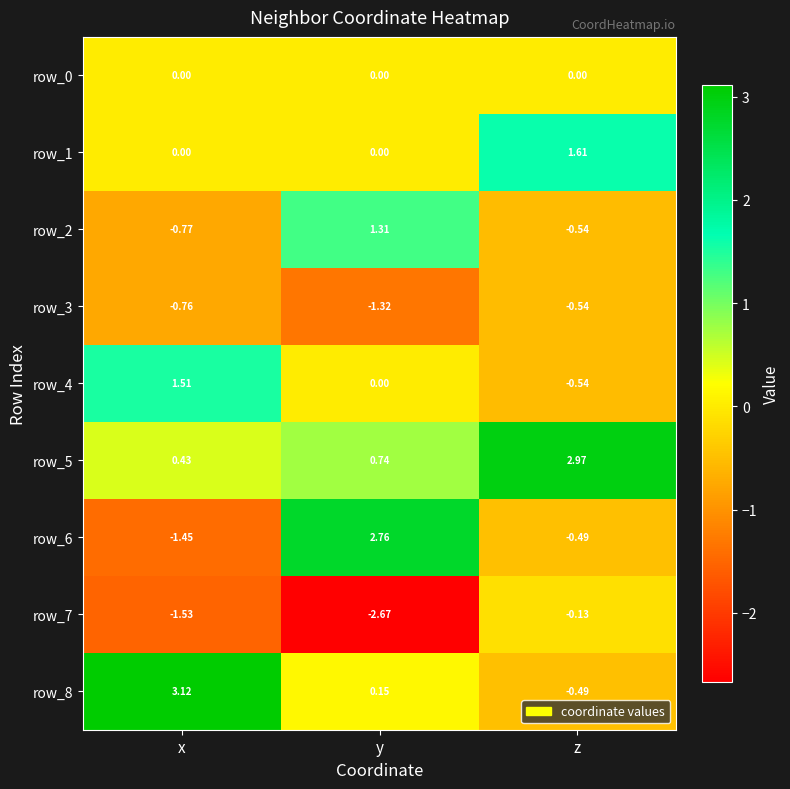

At which label does row_7 reach its peak?

z